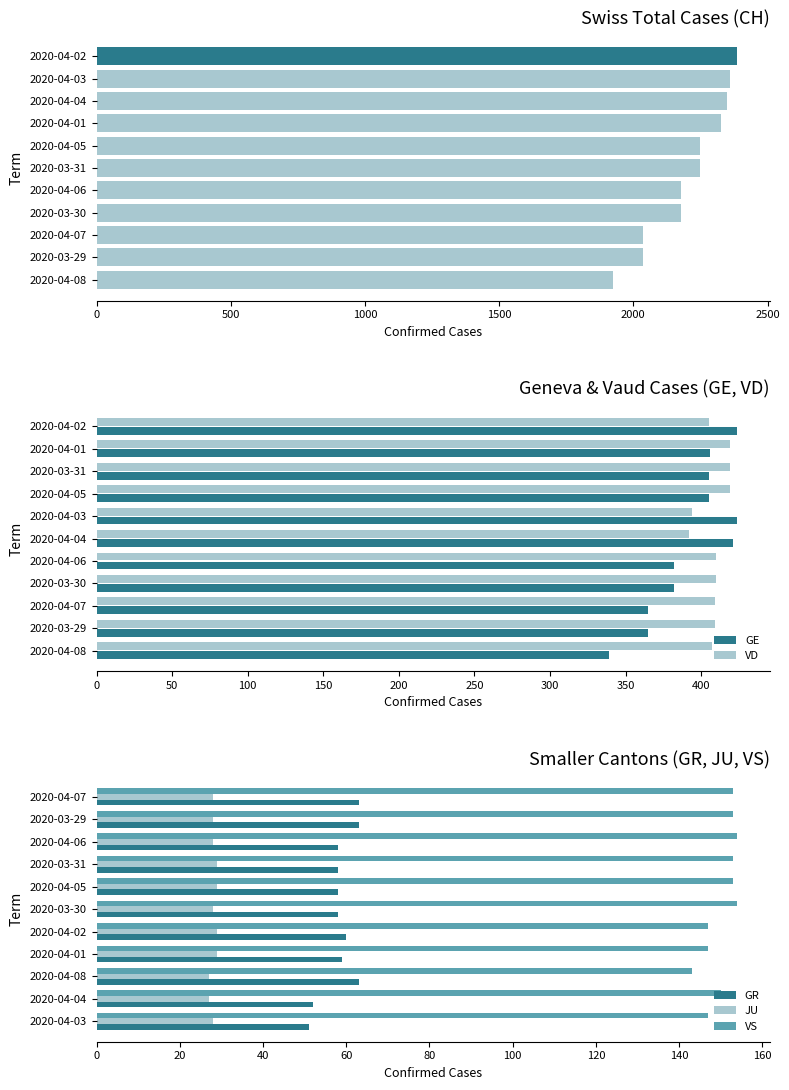

Are the bars grouped side by side (vs. stacked)?

Yes